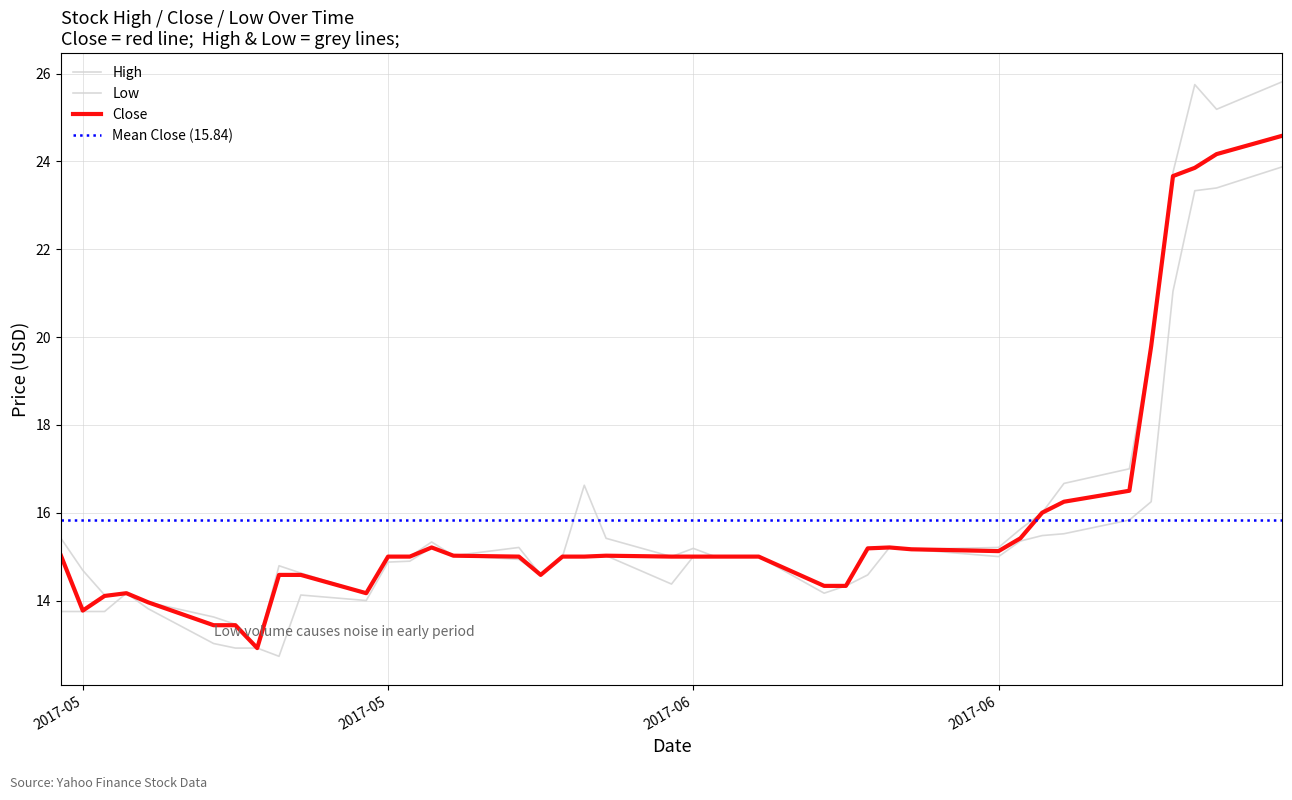

True or false: High has more than 2 interior local peaks.

True